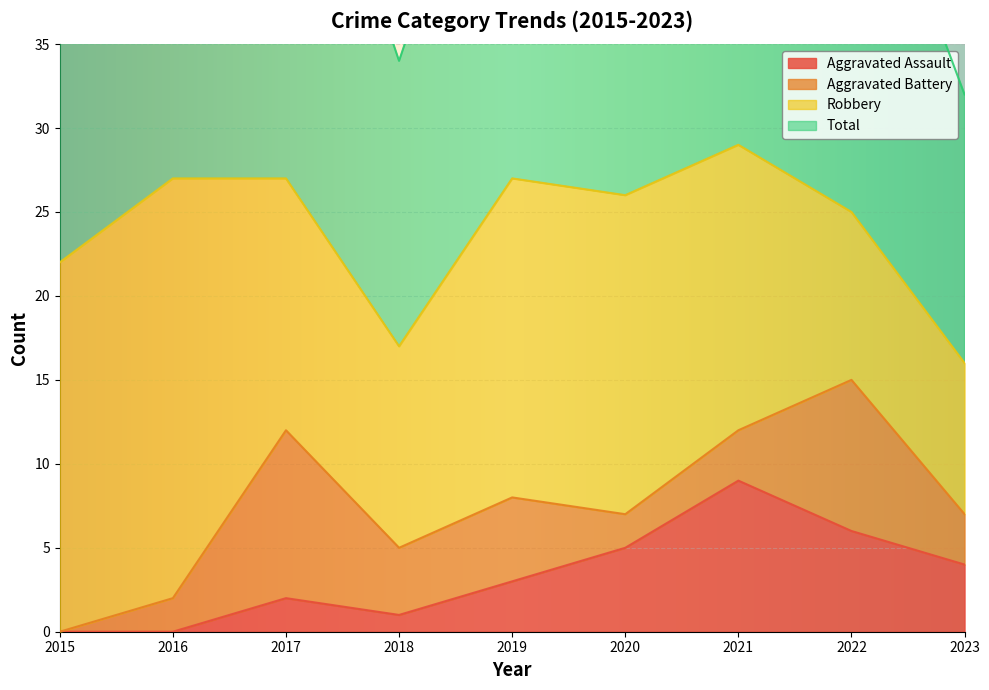

Where is the first local maximum for Aggravated Assault?

2017